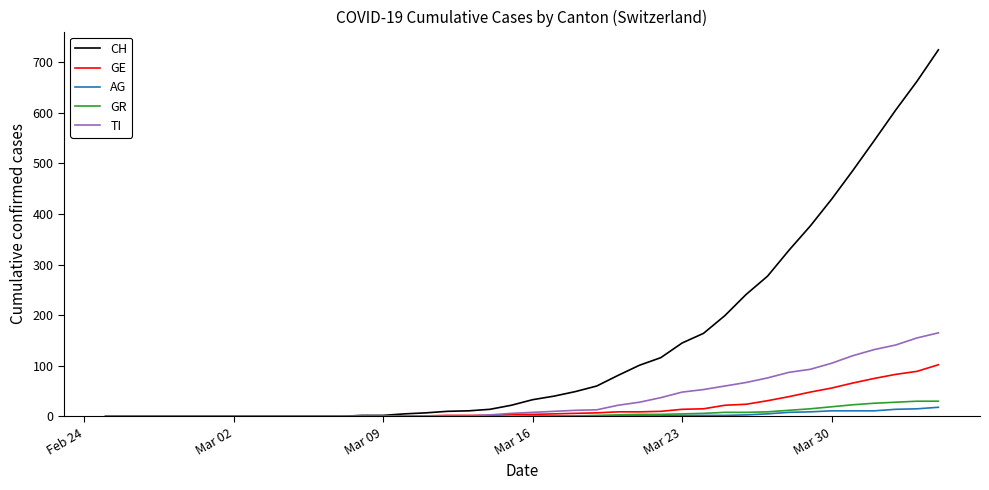

Which series has the largest total across all categories?

CH